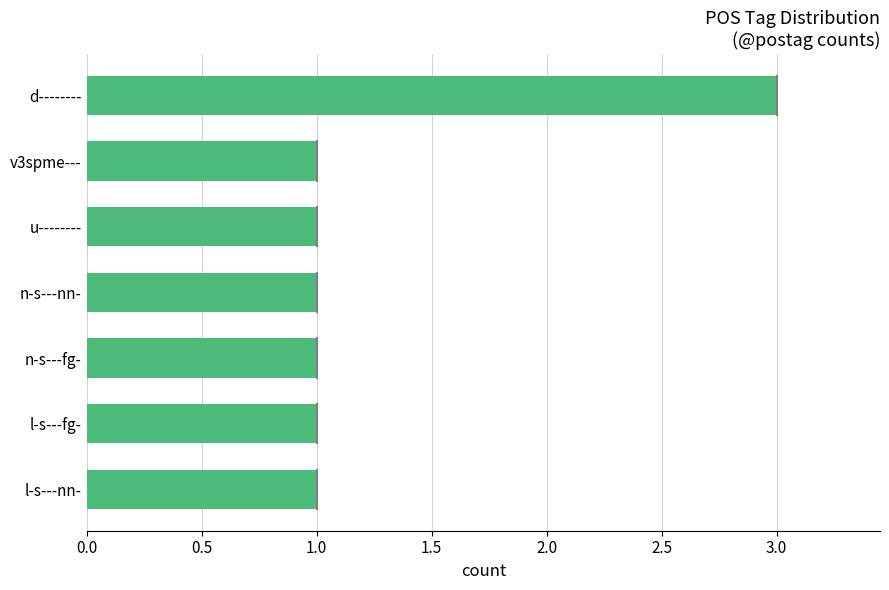

The chart shows a value of 5 at d--------. True or false?

False